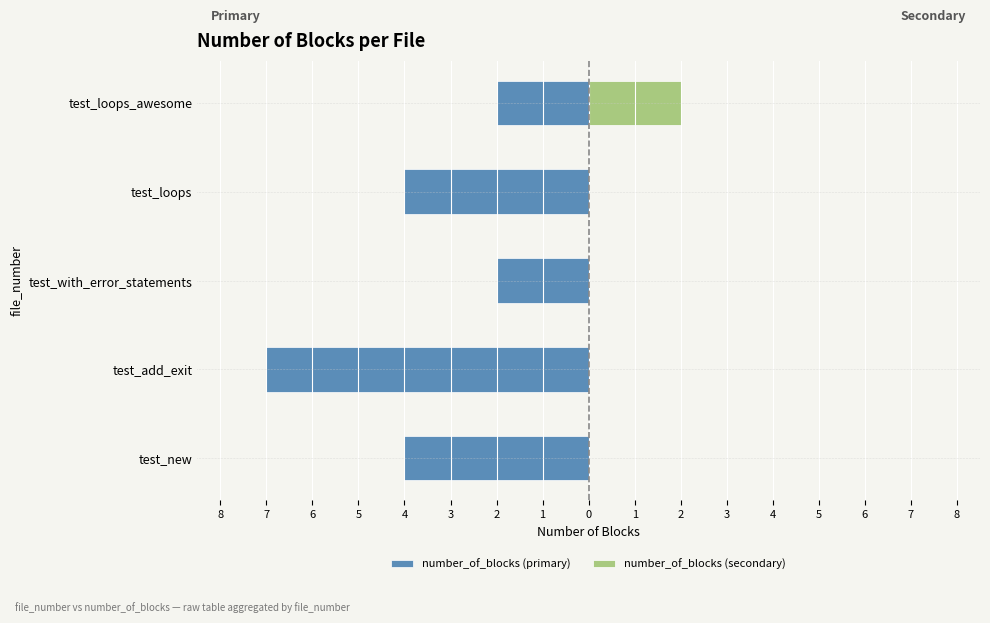

What is the difference between the highest and lowest values at test_with_error_statements?

2